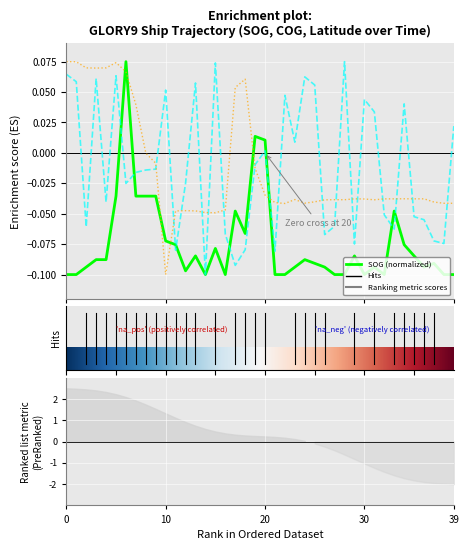

How many interior local peaks does the Latitude series have?

8